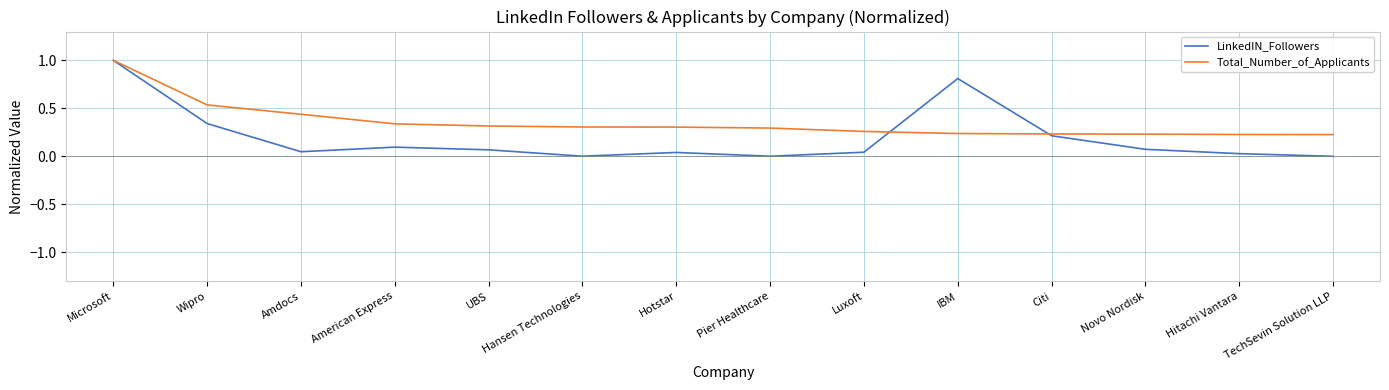

What is the total value across all series at Wipro?

0.9